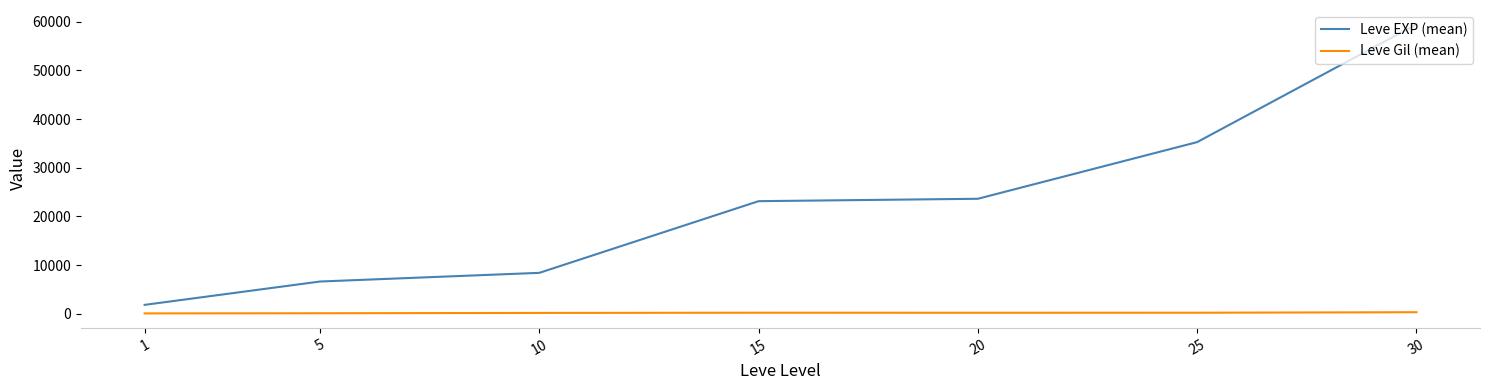

Rank the series by their average value, from highest to lowest.

Leve EXP (mean), Leve Gil (mean)